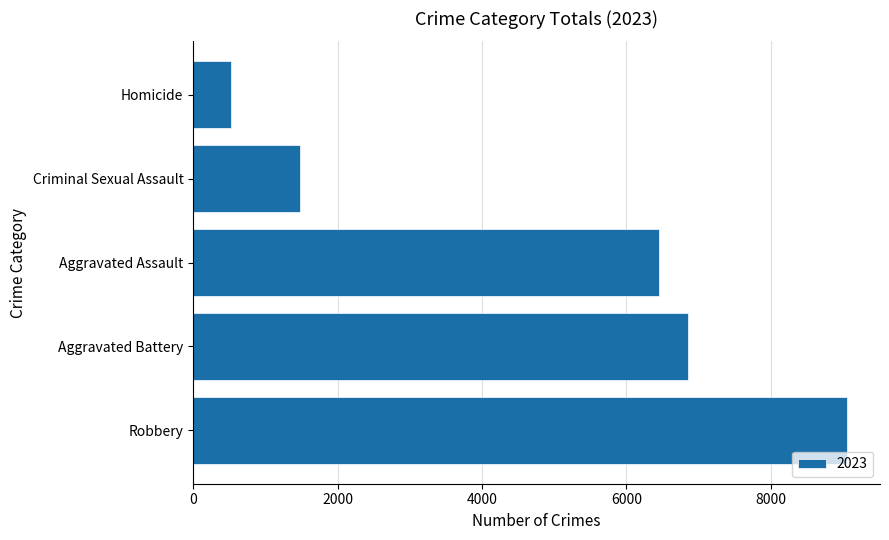

List the labels in order of value, largest first.

Robbery, Aggravated Battery, Aggravated Assault, Criminal Sexual Assault, Homicide